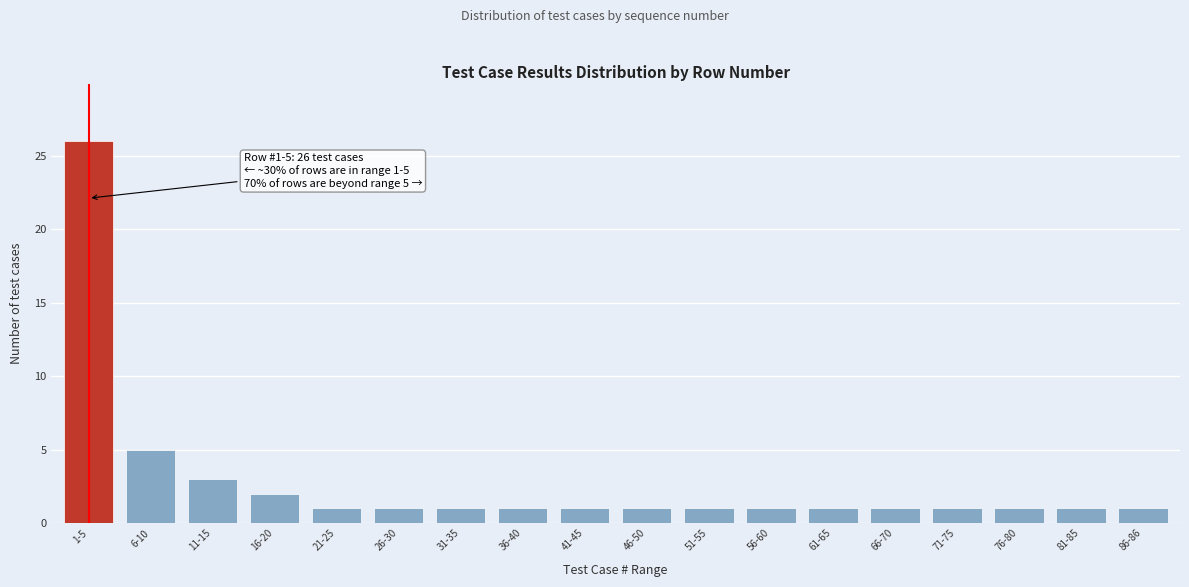

Reading right to left, list all the values displayed in this chart.

1	1	1	1	1	1	1	1	1	1	1	1	1	1	2	3	5	26